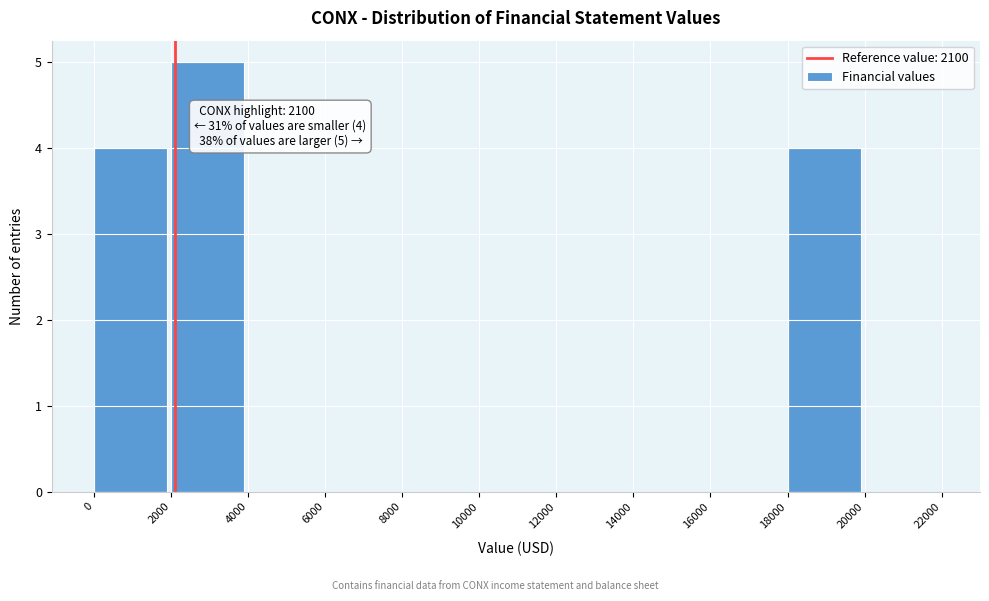

Over which range of the x-axis is the bar tallest?

2000 to 4000